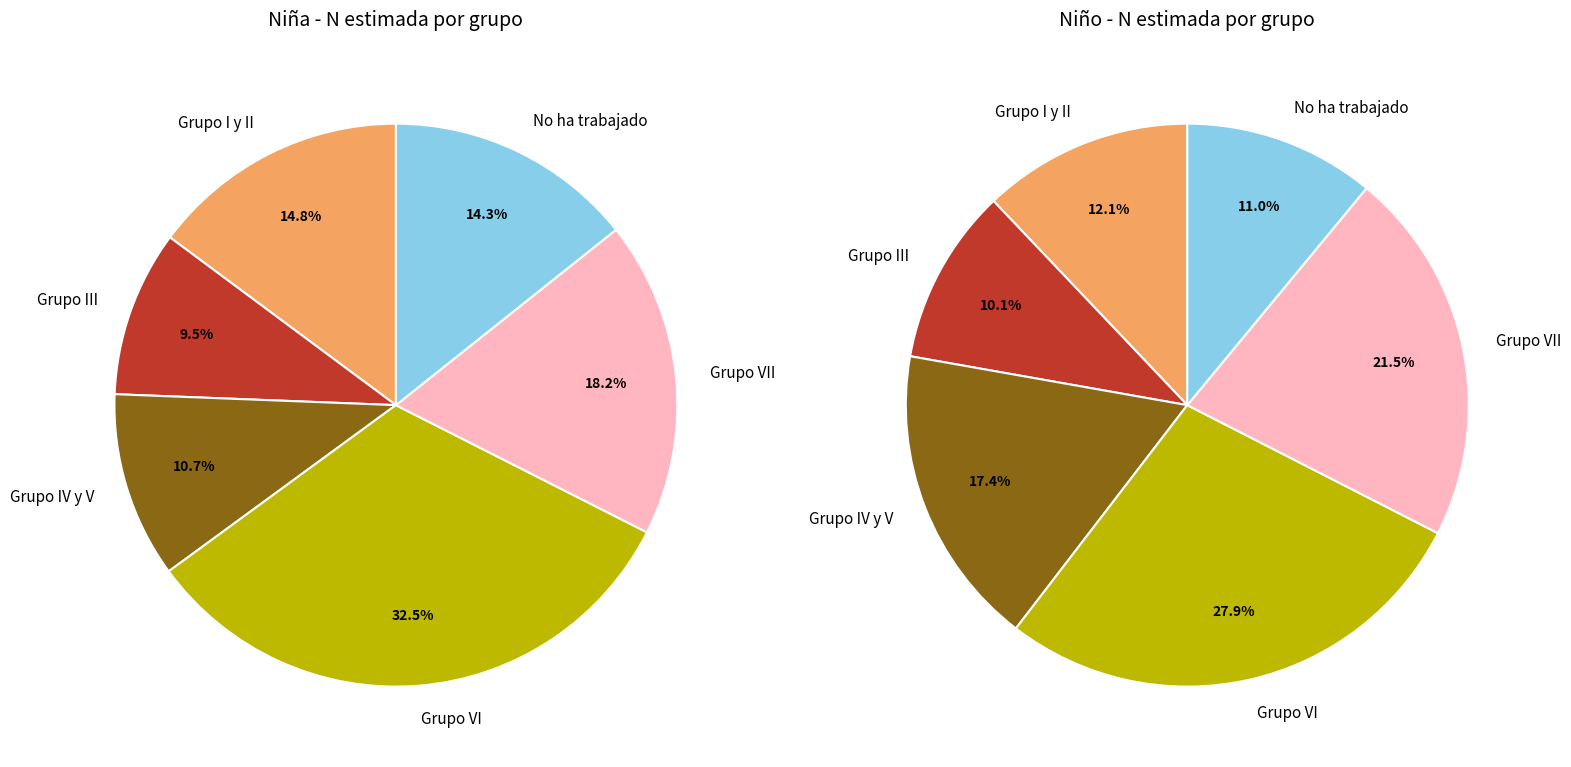

True or false: Grupo I y II accounts for 15% of the total.

True